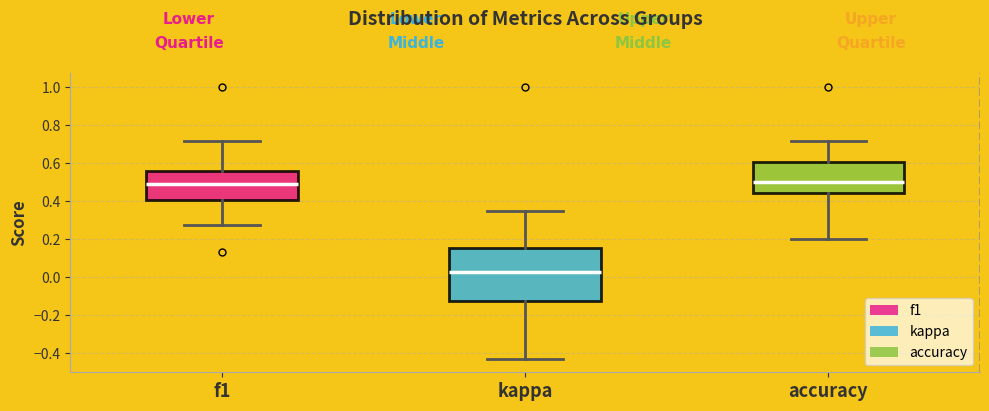

Reading left to right, transcribe this box plot: for each box, give where its median line is, the range the box spans, and where its two whiskers end, as read against the y-axis. The values are not printed on the chart, so give them approximately, as read against the axis.

f1: median 0.50, box 0.40 to 0.56, whiskers 0.28 to 0.72
kappa: median 0.02, box -0.12 to 0.16, whiskers -0.42 to 0.36
accuracy: median 0.50, box 0.44 to 0.60, whiskers 0.20 to 0.72